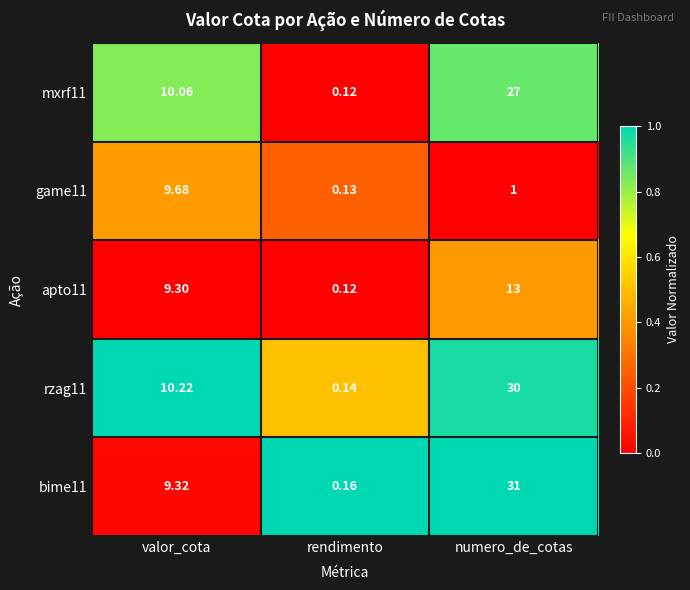

Where is game11 nearest to the value 4?

numero_de_cotas